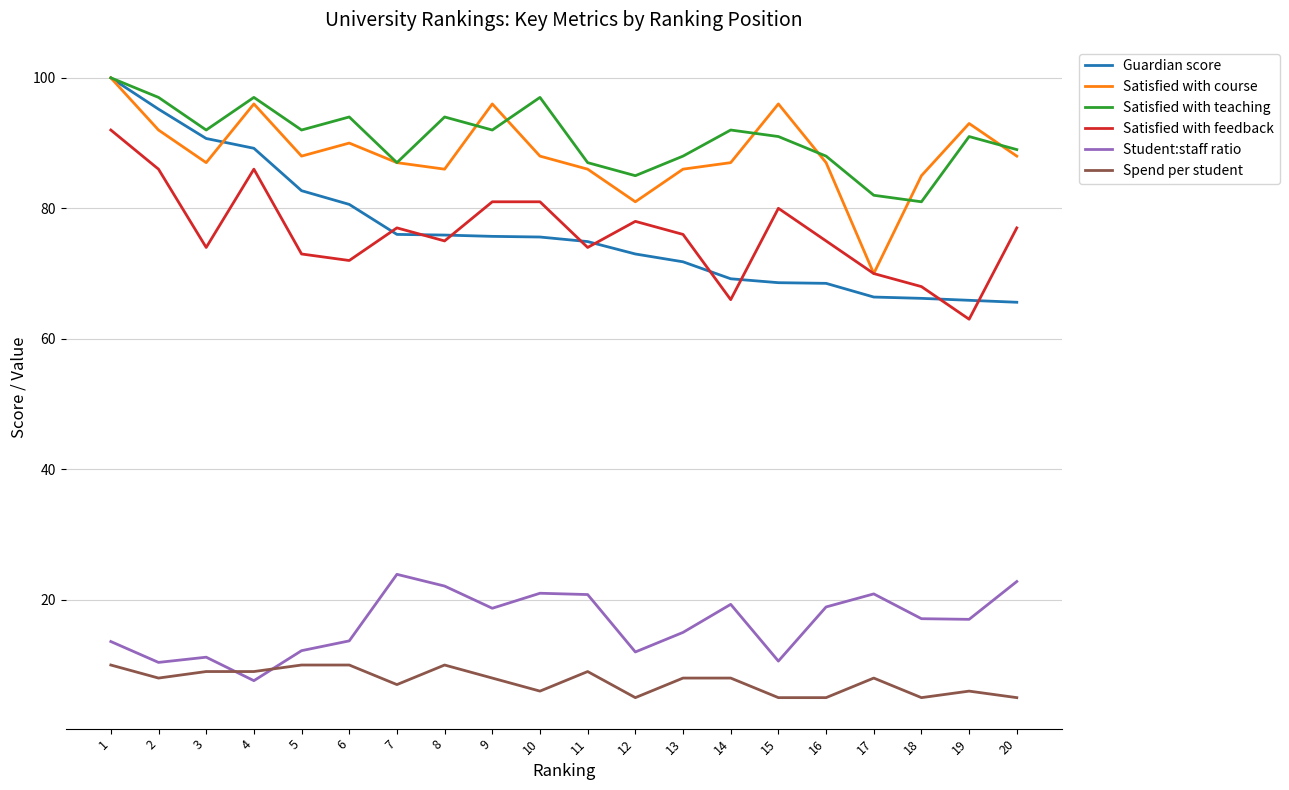

Which series has the widest spread of values?

Guardian score